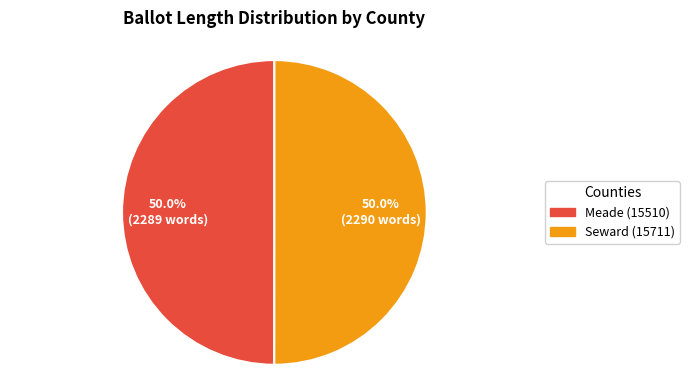

True or false: Meade (15510) accounts for 50% of the total.

True